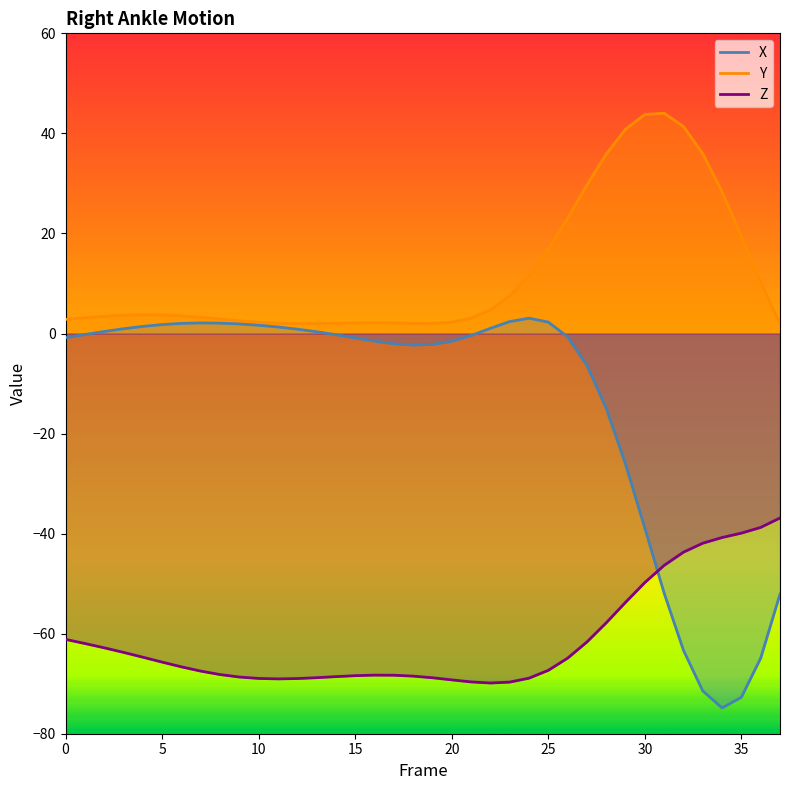

What is the spread (max minus min) of values at 1?

65.1